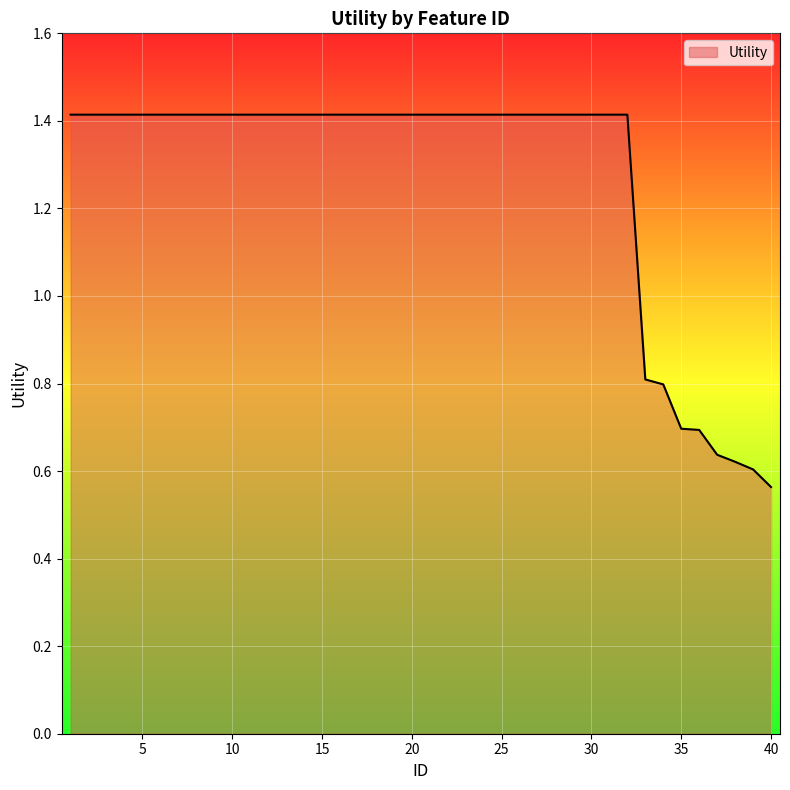

What is the difference between the maximum and minimum values?

0.9